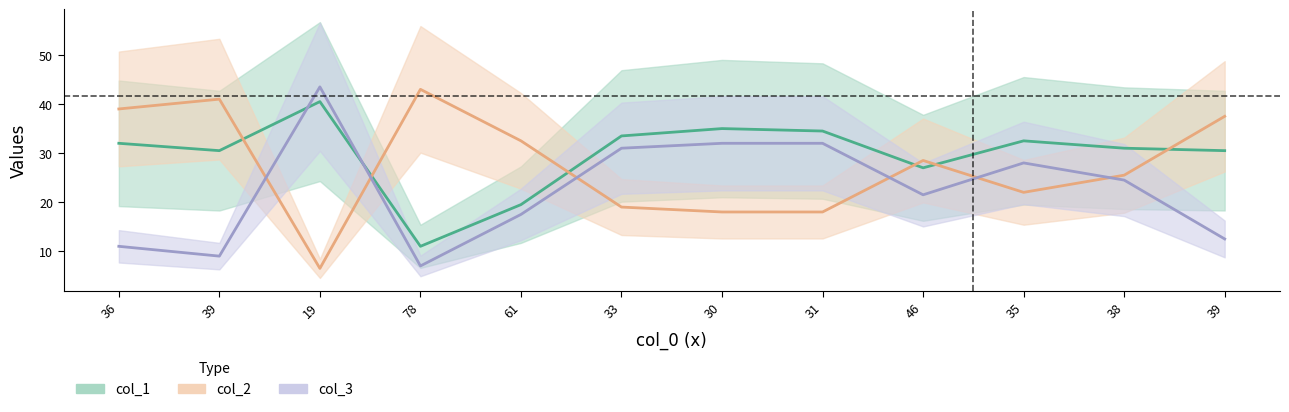

What is the sum of all col_2 values?

330.5